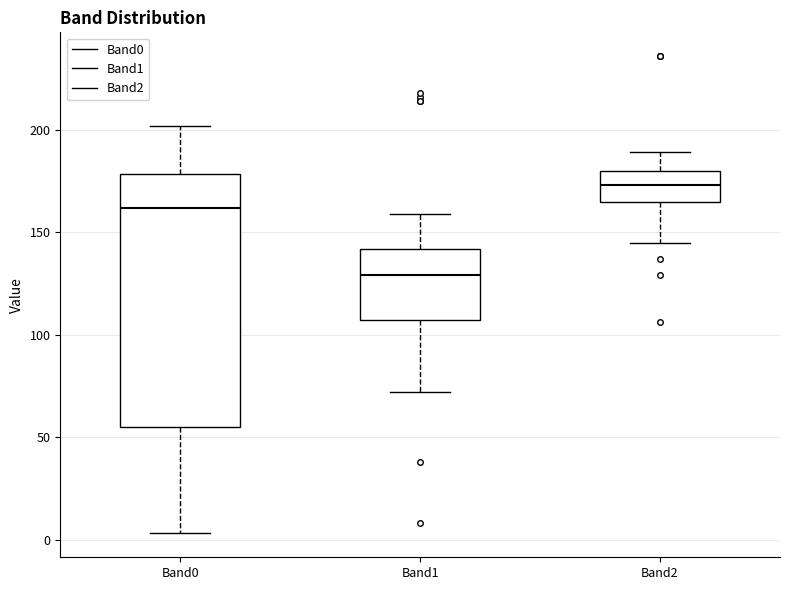

Comparing the boxes themselves (not the whiskers), which one is the tallest?

Band0